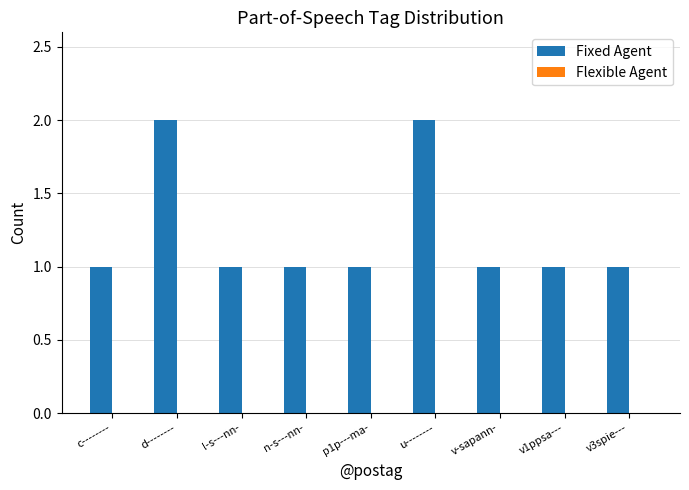

The value at u-------- is 3. True or false?

False